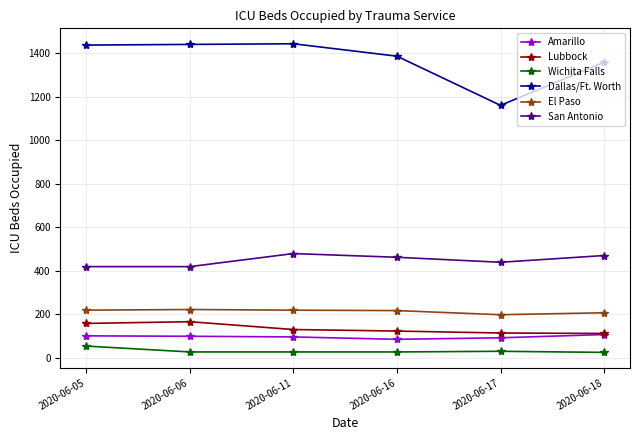

Which series changed the most between 2020-06-16 and 2020-06-17?

Dallas/Ft. Worth